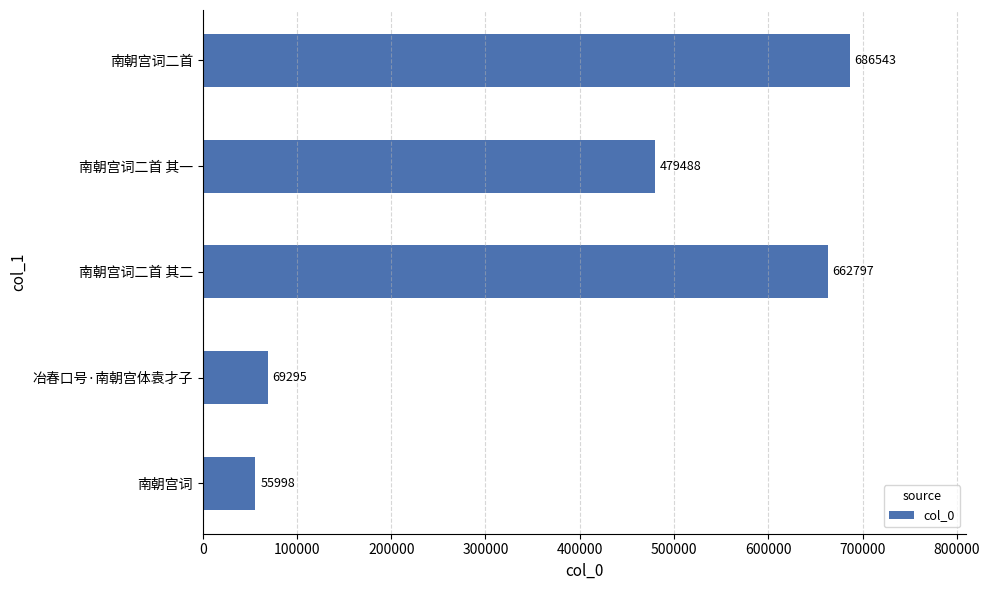

Reading bottom to top, transcribe all the data shown in this chart.

南朝宫词=55998	冶春口号·南朝宫体袁才子=69295	南朝宫词二首 其二=662797	南朝宫词二首 其一=479488	南朝宫词二首=686543